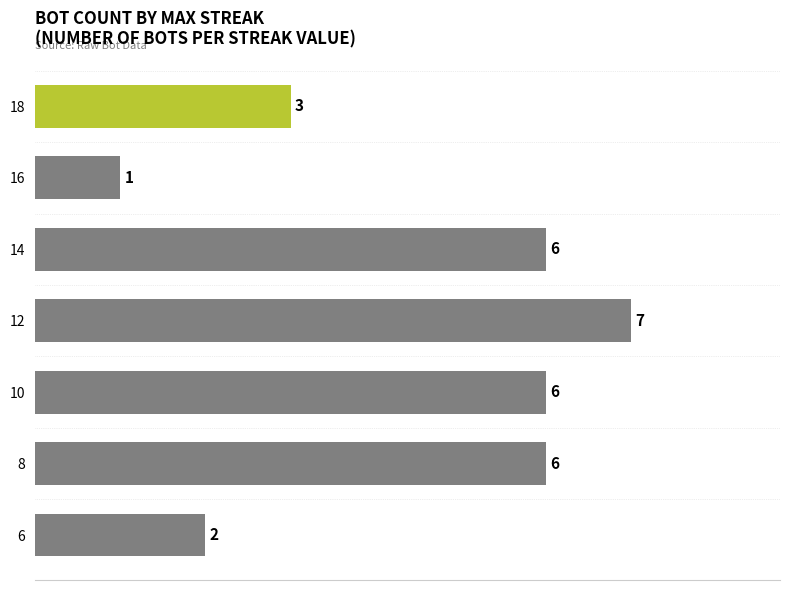

Which label corresponds to the largest value in the chart?

12